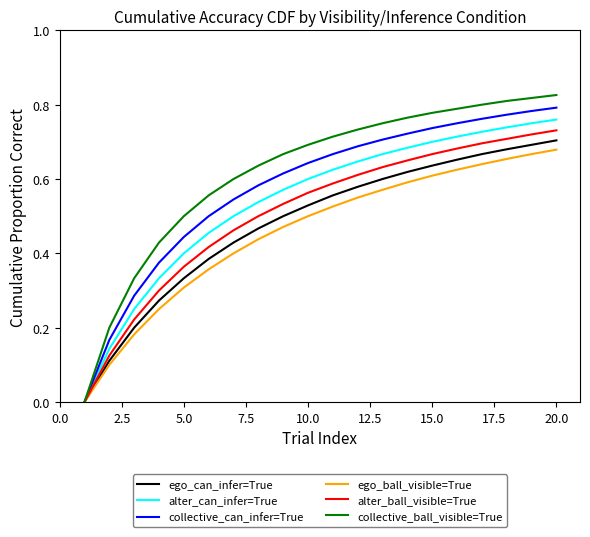

List the series in order of their overall mean, lowest first.

ego_ball_visible=True, ego_can_infer=True, alter_ball_visible=True, alter_can_infer=True, collective_can_infer=True, collective_ball_visible=True